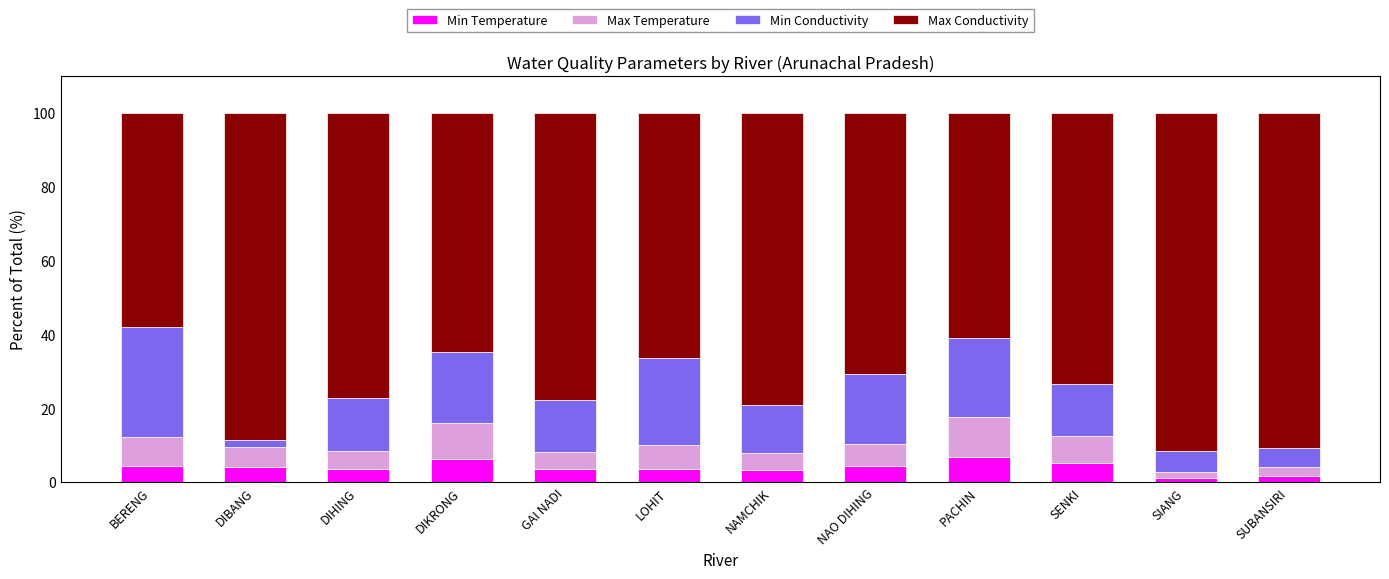

What is the value of the Min Temperature bar at the 12th from the left?

1.7